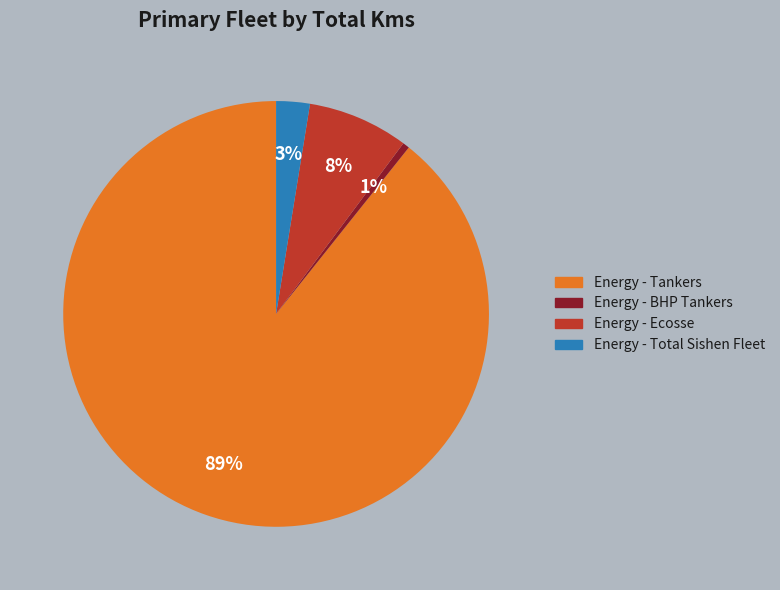

Does any single category account for the majority?

Yes